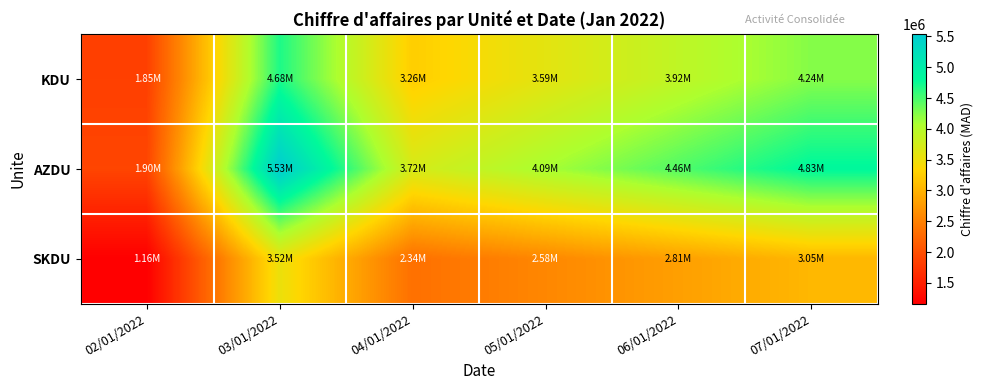

At which category is the sum across all series the highest?

03/01/2022